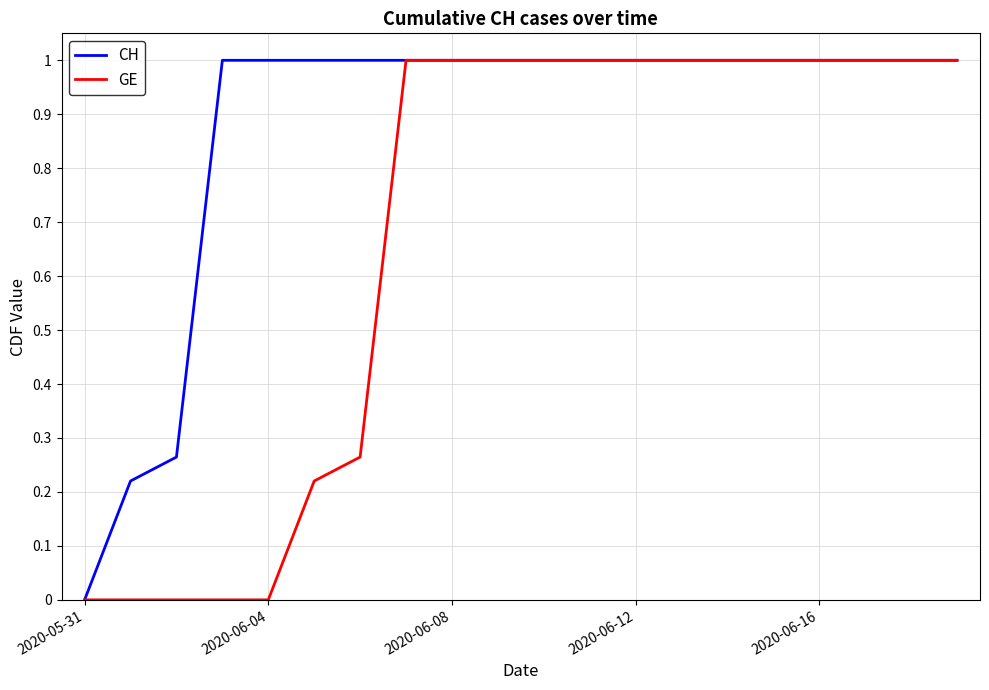

Count the CH values in the range 1 to 2.

17